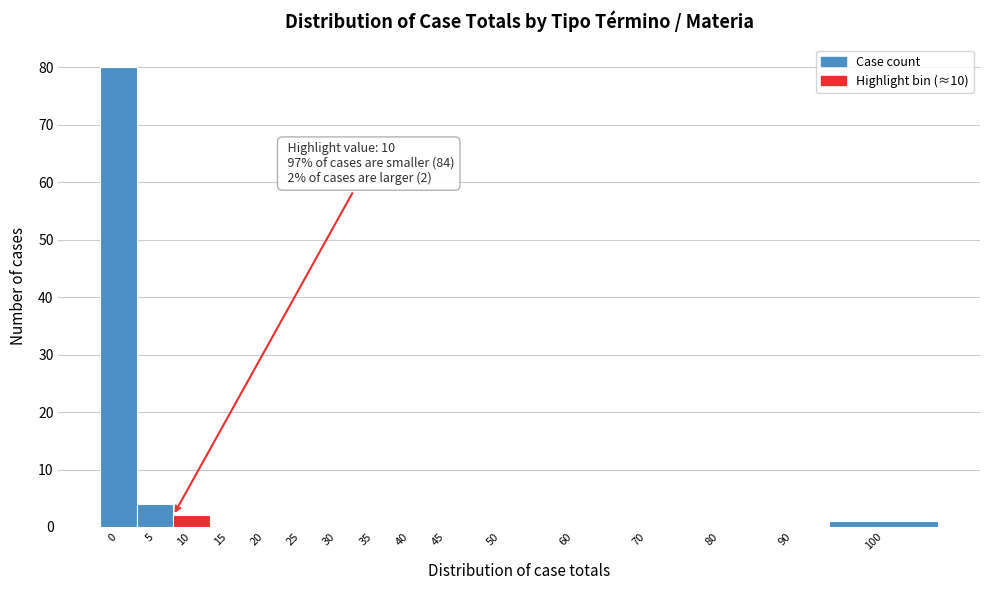

Reading left to right, extract all data points from this chart.

0=80	5=4	10=2	15=0	20=0	25=0	30=0	35=0	40=0	45=0	50=0	60=0	70=0	80=0	90=0	100=1